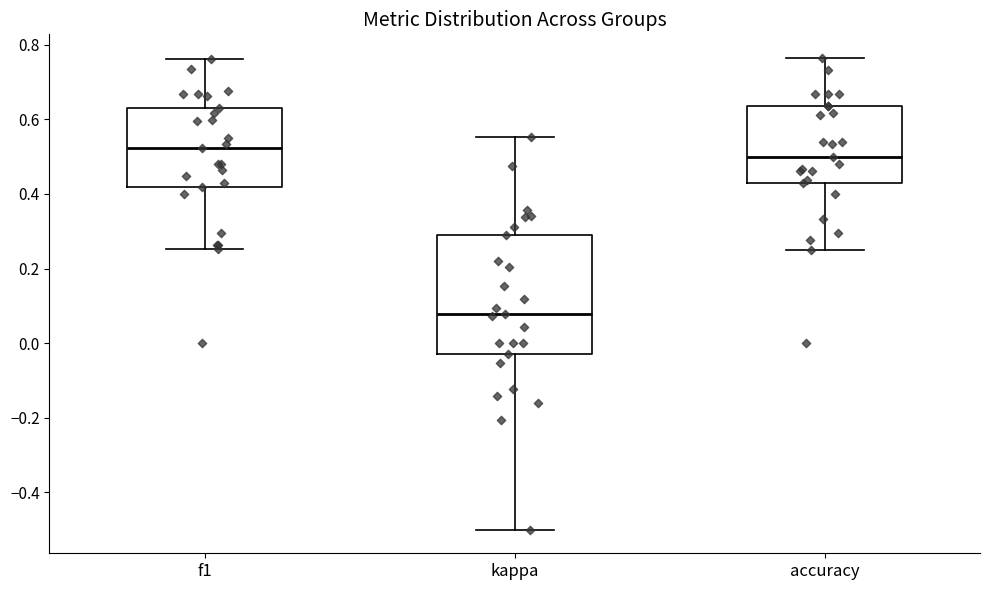

Reading left to right, read every box against the y-axis: the position of its median line, the range the box covers, and the ends of its whiskers. The values are not printed on the chart, so give them approximately, as read against the axis.

f1: median 0.52, box 0.42 to 0.64, whiskers 0.26 to 0.76
kappa: median 0.08, box -0.02 to 0.30, whiskers -0.50 to 0.56
accuracy: median 0.50, box 0.42 to 0.64, whiskers 0.26 to 0.76